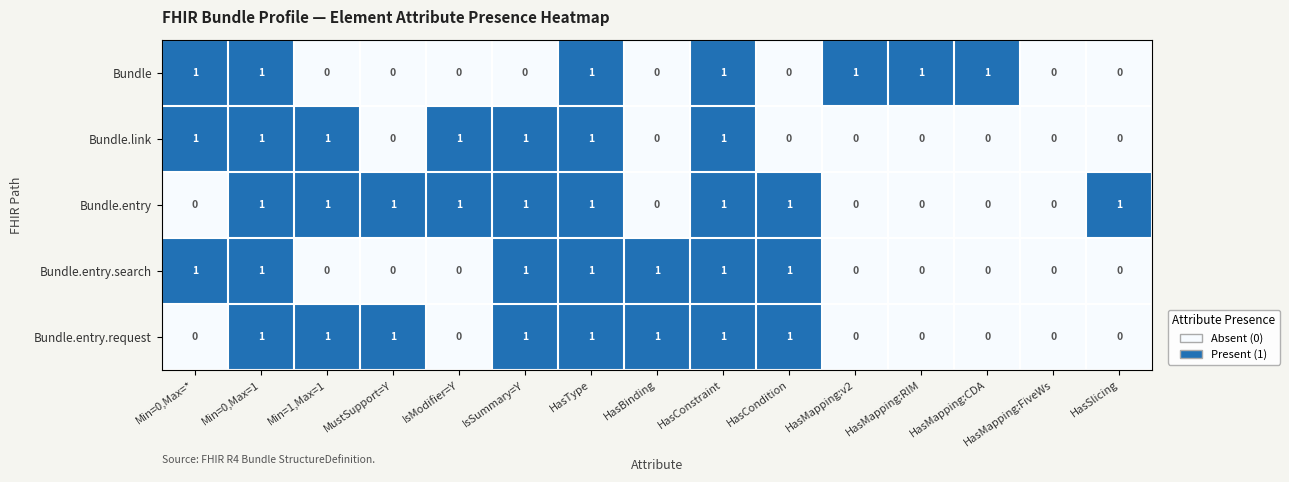

What is the total value across all series at Min=0,Max=*?

3